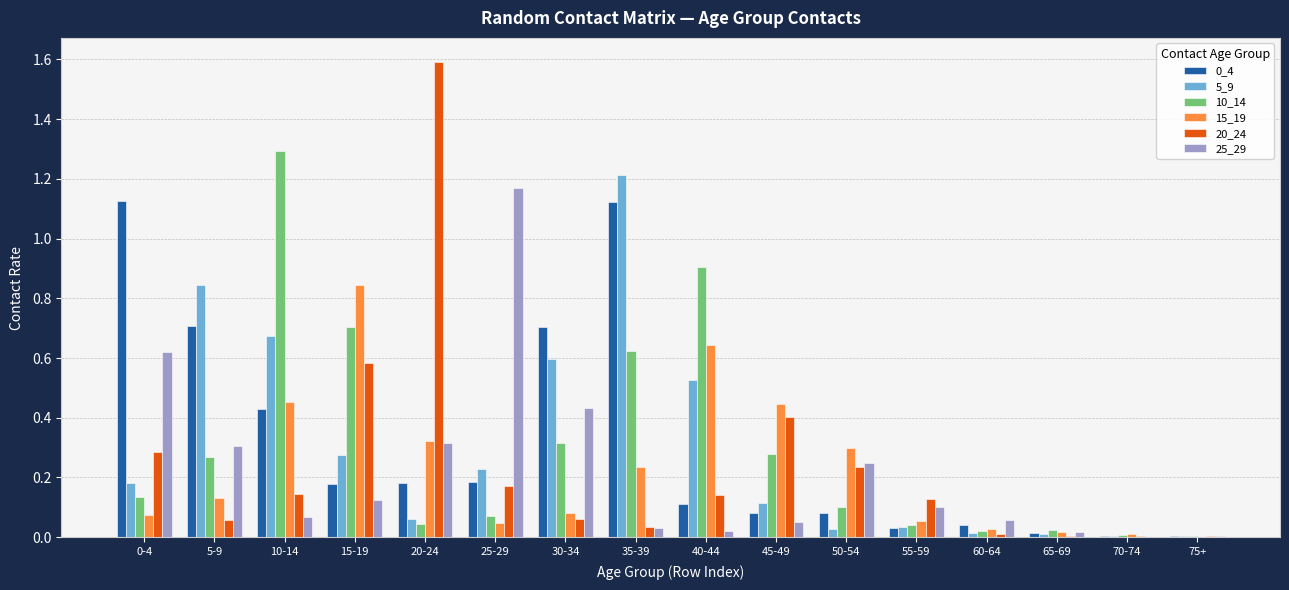

What is the maximum value for 10_14?

1.3